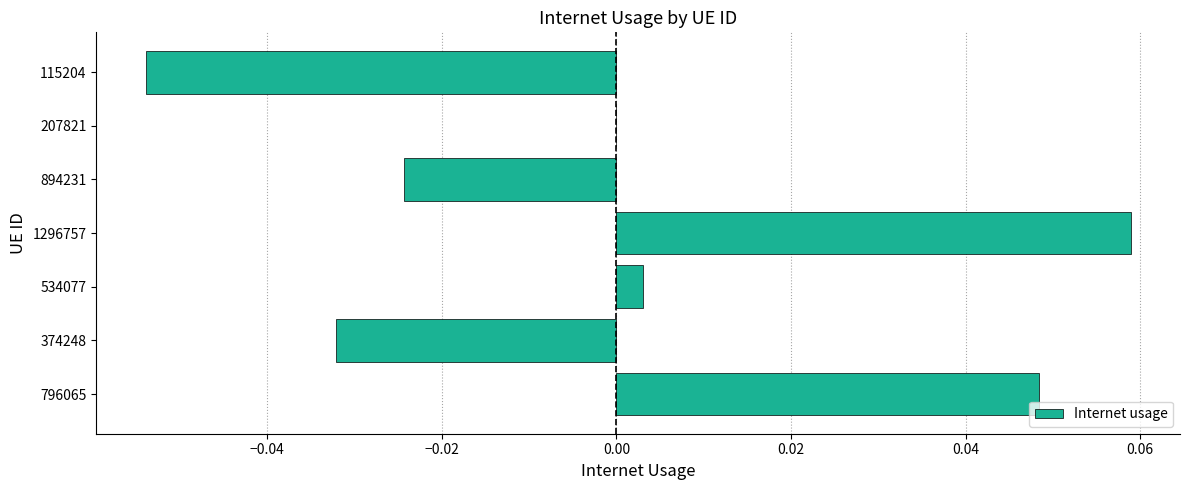

At which category does the chart reach its peak across all series?

1296757